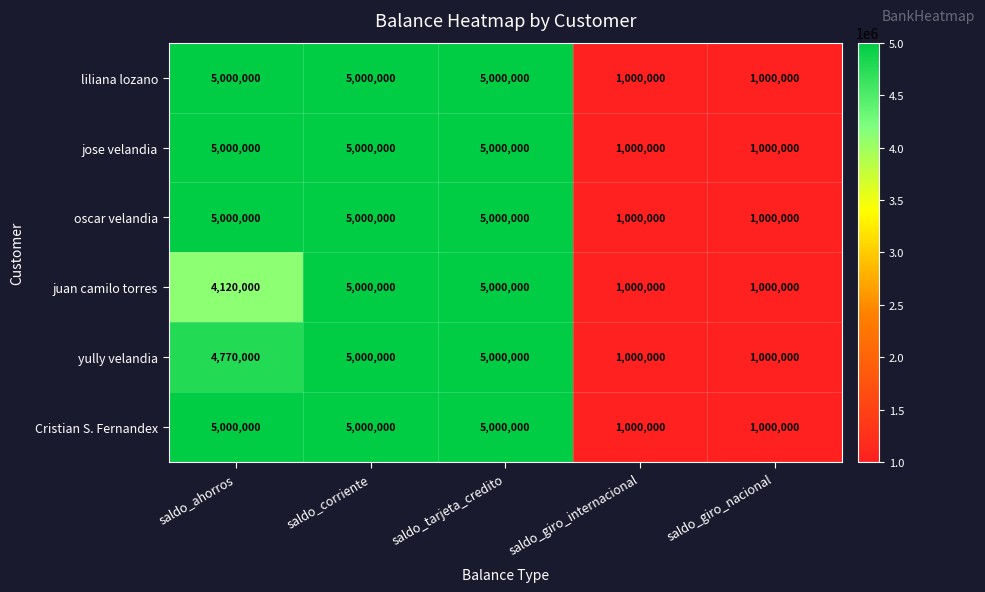

What is the total value across all series at saldo_tarjeta_credito?

30000000